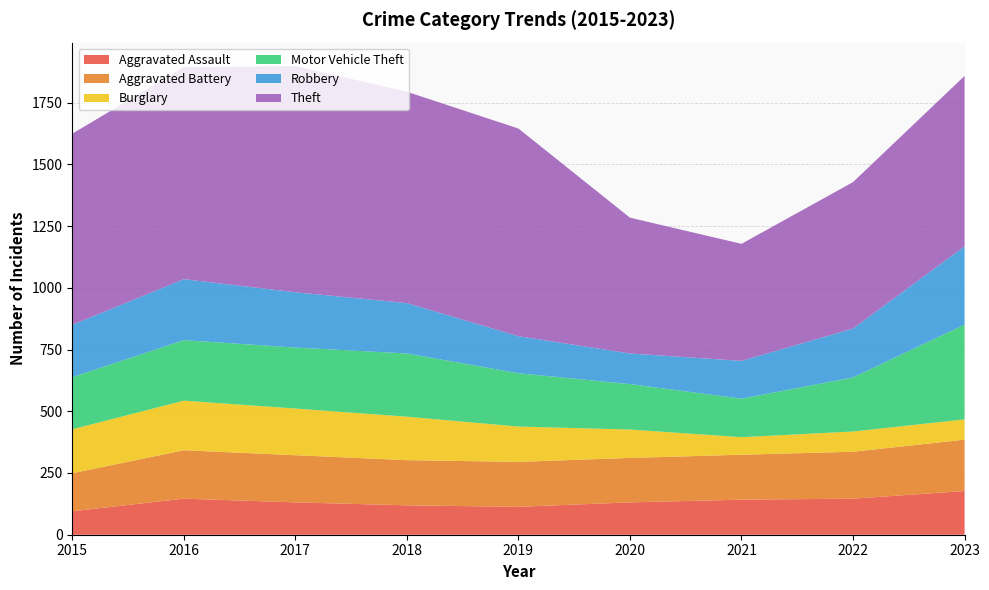

Reading right to left, extract all data points from this chart.

Aggravated Assault: 2023=177	2022=146	2021=142	2020=131	2019=113	2018=119	2017=131	2016=146	2015=95
Aggravated Battery: 2023=208	2022=190	2021=182	2020=180	2019=182	2018=183	2017=191	2016=196	2015=154
Burglary: 2023=82	2022=82	2021=71	2020=115	2019=143	2018=176	2017=189	2016=201	2015=178
Motor Vehicle Theft: 2023=384	2022=219	2021=156	2020=184	2019=216	2018=256	2017=247	2016=245	2015=211
Robbery: 2023=317	2022=198	2021=153	2020=124	2019=150	2018=204	2017=224	2016=247	2015=212
Theft: 2023=690	2022=593	2021=474	2020=550	2019=841	2018=856	2017=916	2016=858	2015=774